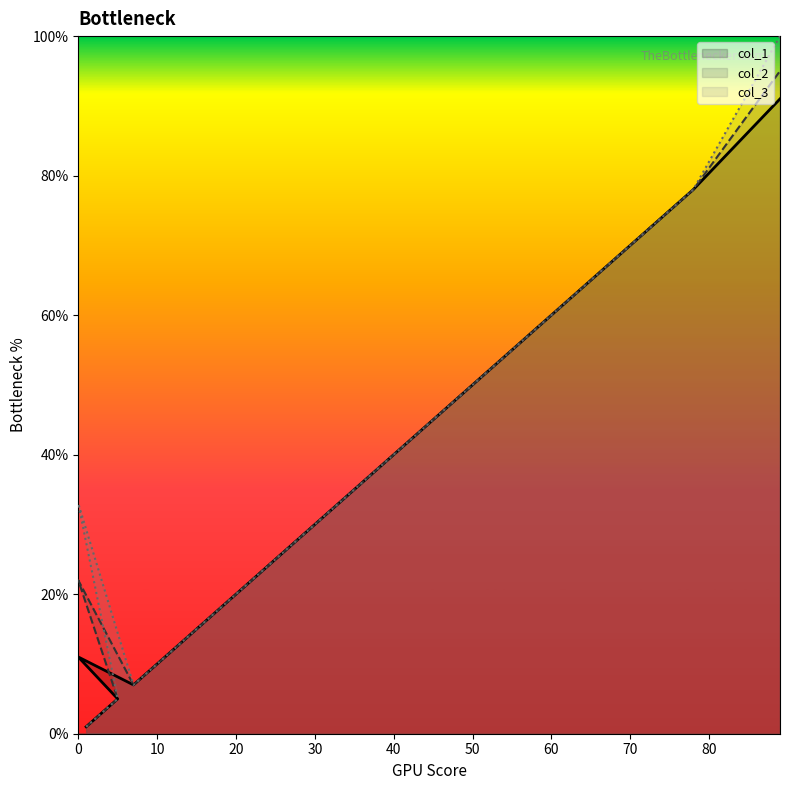

At which label does col_3 reach its peak?

89